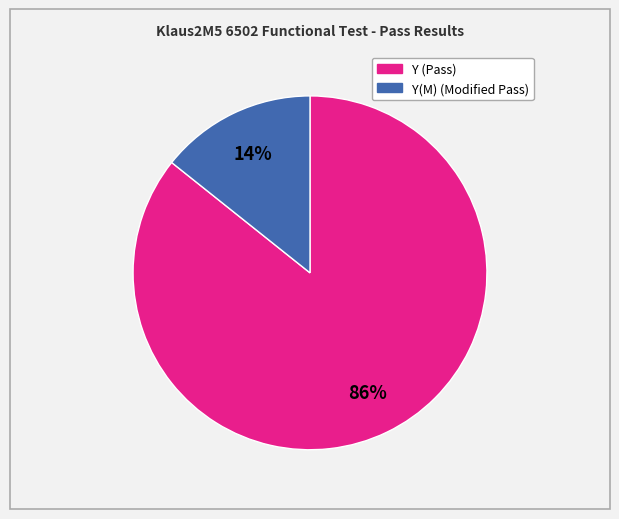

How many segments does this pie chart have?

2